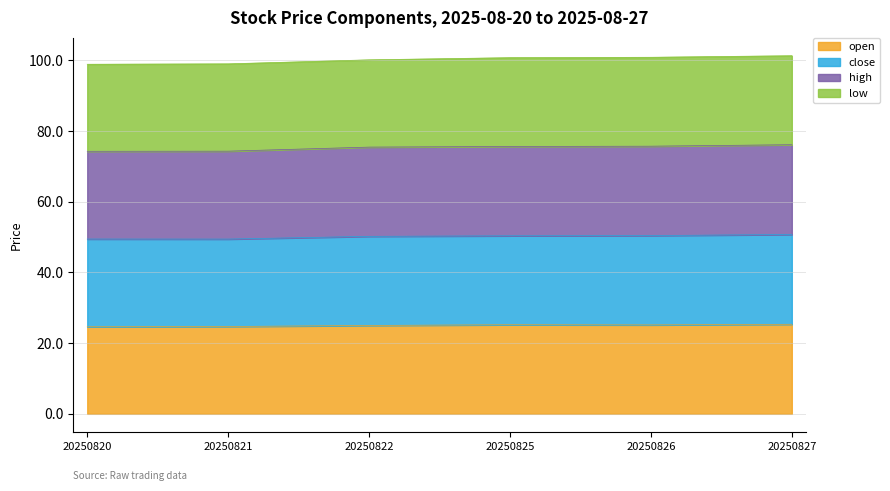

What is the value of the open point at the 2nd from the left?

24.7